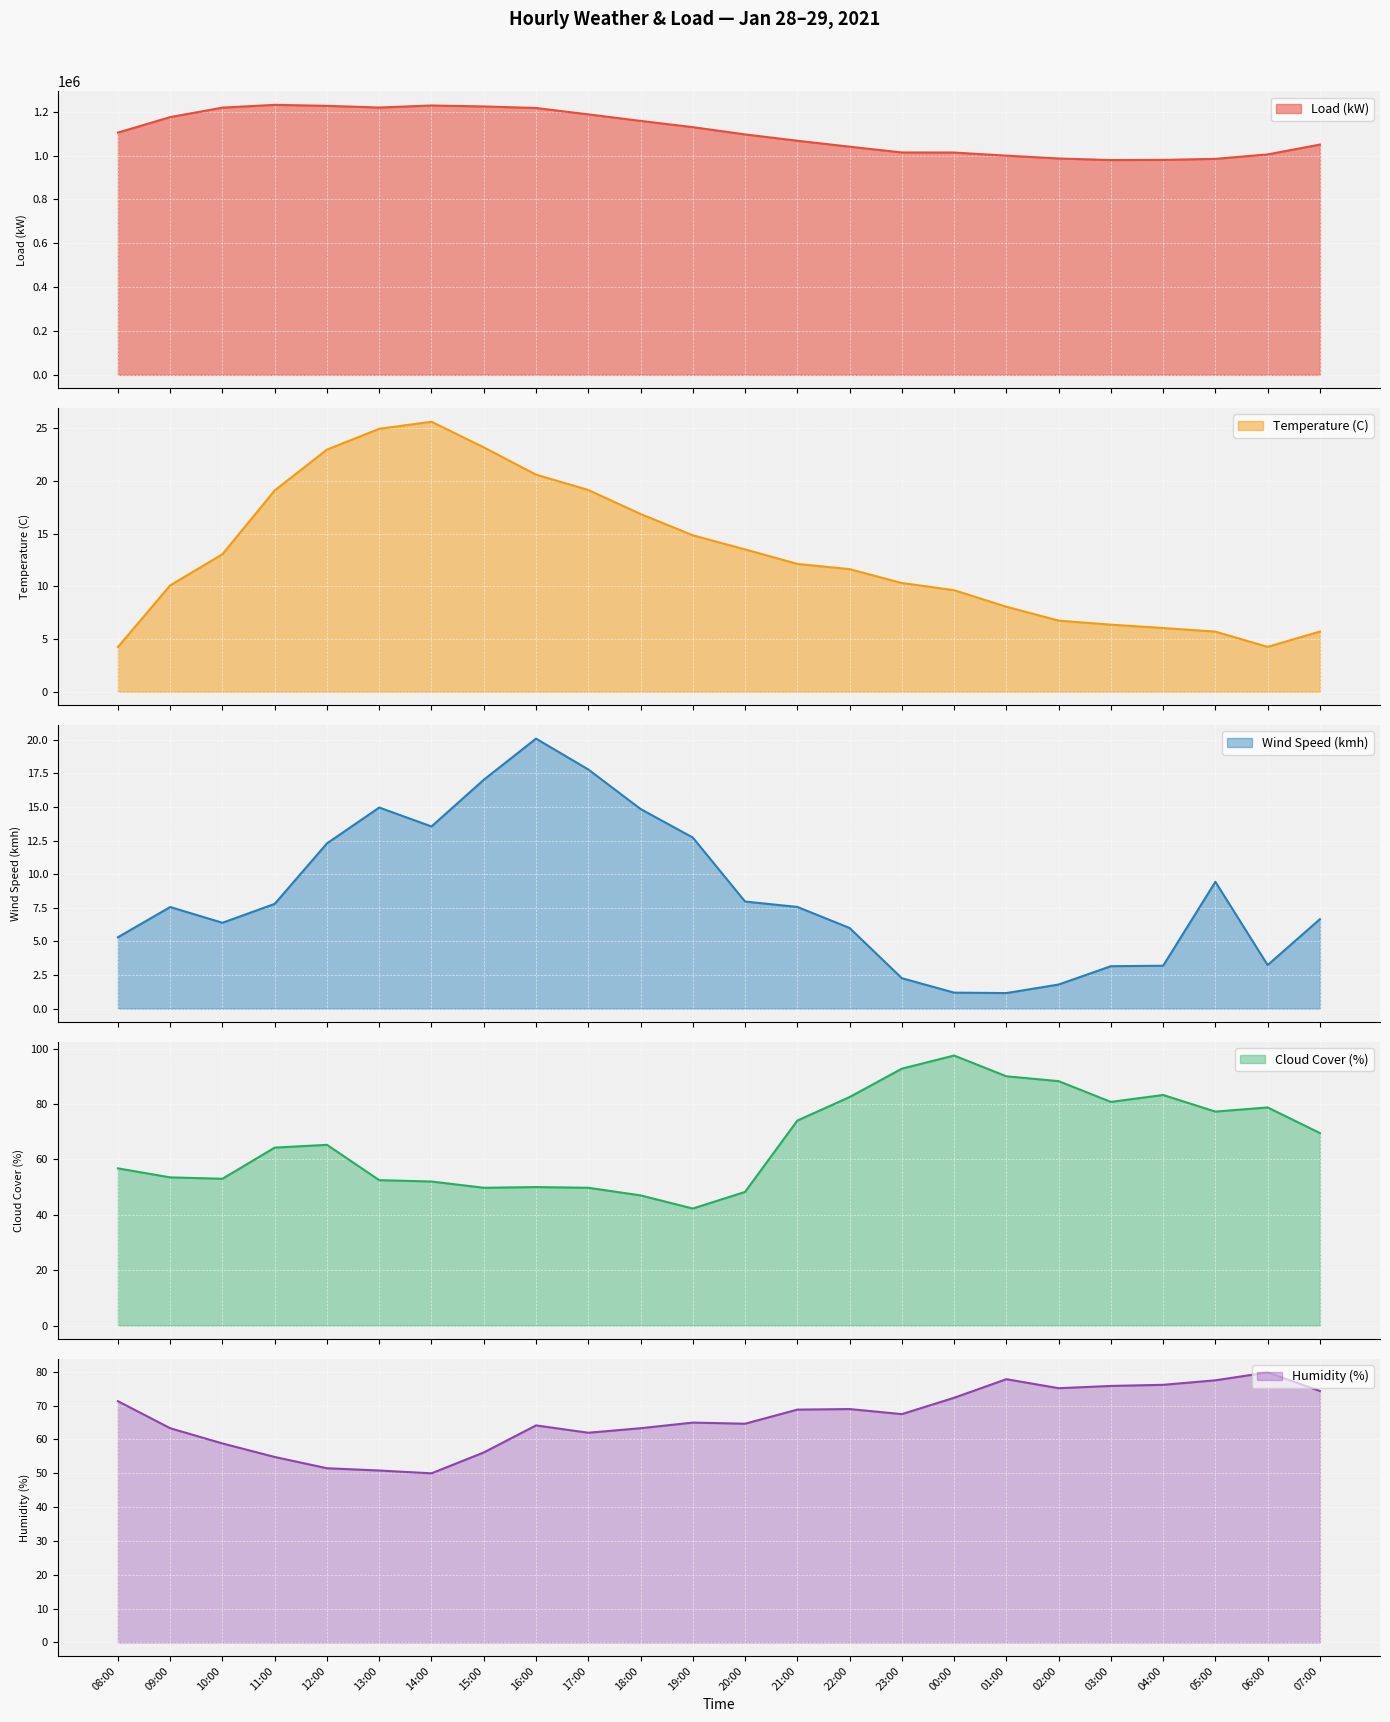

The value of Humidity (%) at 19:00 is 65.0. True or false?

True